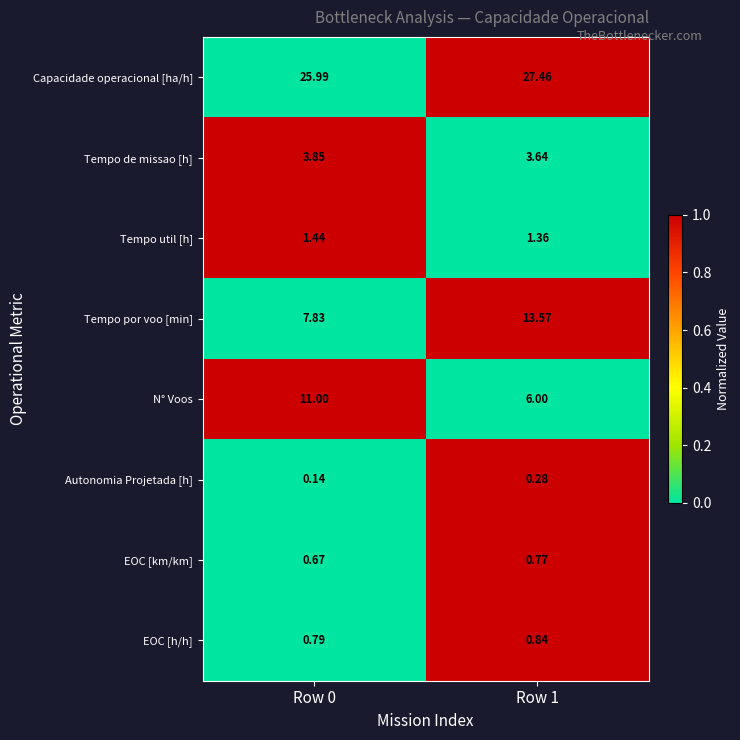

Rank the series at Row 1 from lowest to highest value.

Autonomia Projetada [h], EOC [km/km], EOC [h/h], Tempo util [h], Tempo de missao [h], N° Voos, Tempo por voo [min], Capacidade operacional [ha/h]